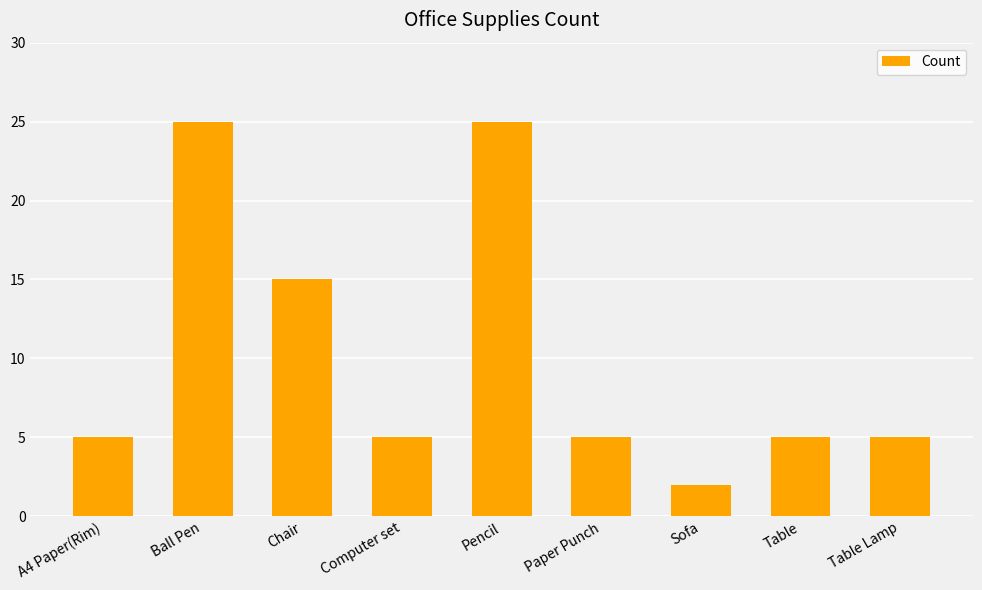

Which has a higher value, Computer set or Ball Pen?

Ball Pen